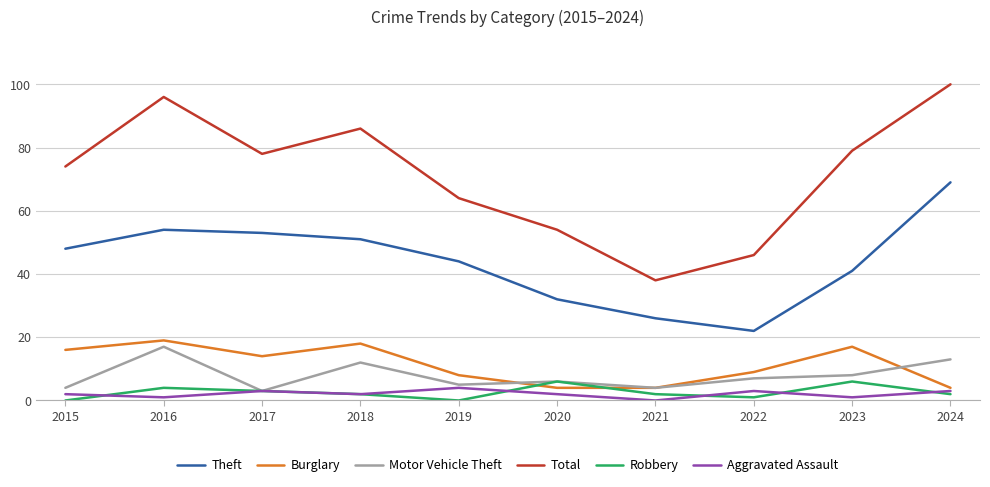

Count the number of data series in this chart.

6